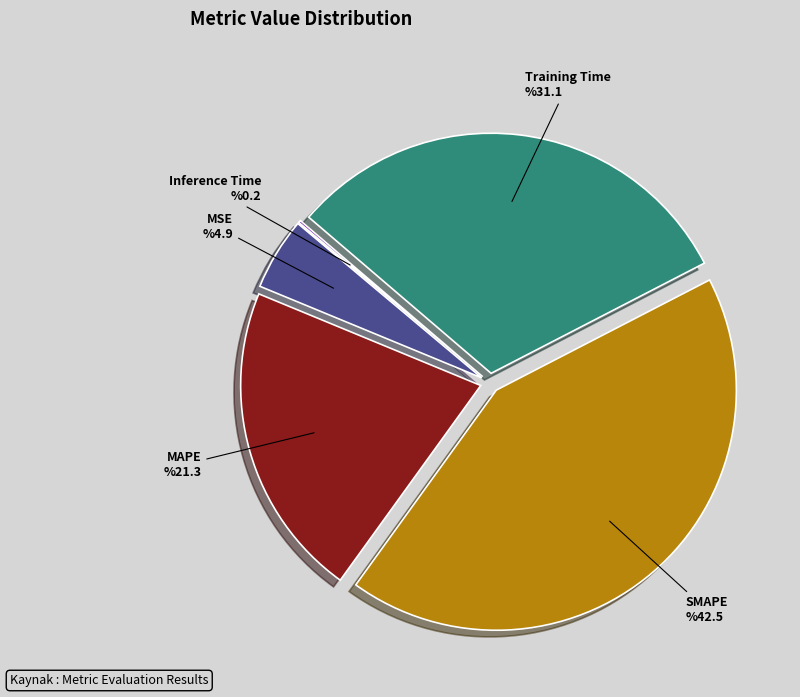

Is the sum of Training Time and SMAPE greater than half?

Yes